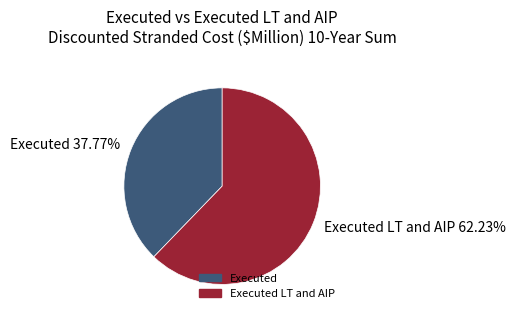

Does Executed 37.77% represent more than half of the total?

No